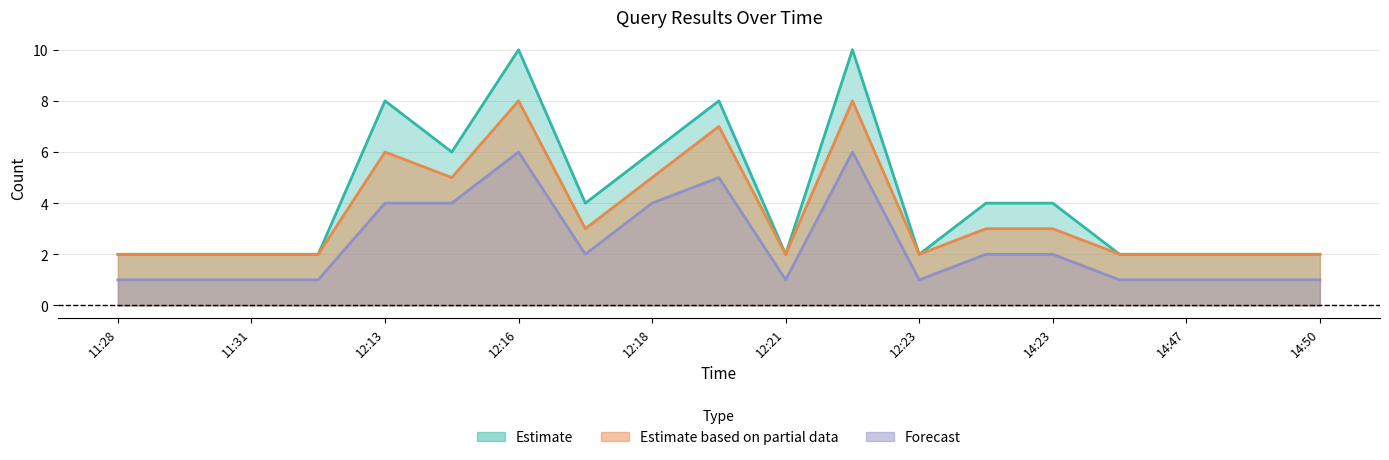

Between 2019-06-11 12:13 and 2019-06-11 12:19, which series saw the biggest shift?

Estimate based on partial data